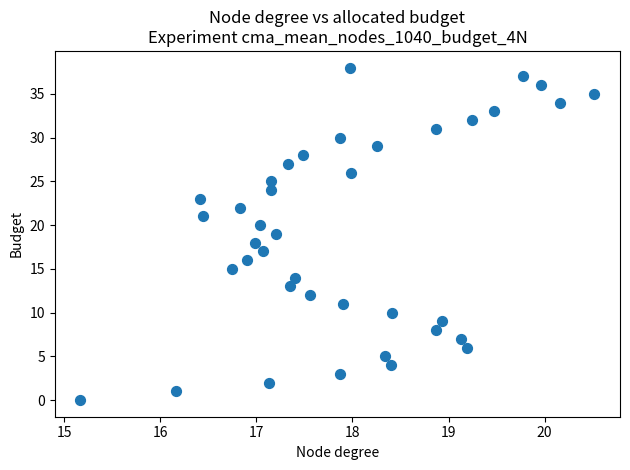

What is the range of Y values (max minus min)?

38